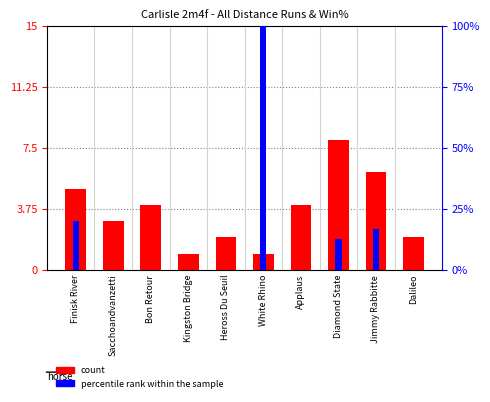

Reading left to right, what are all the values shown in this chart?

count: 5.0	3.0	4.0	1.0	2.0	1.0	4.0	8.0	6.0	2.0
percentile rank within the sample: 20.0	0.0	0.0	0.0	0.0	100.0	0.0	12.5	16.7	0.0